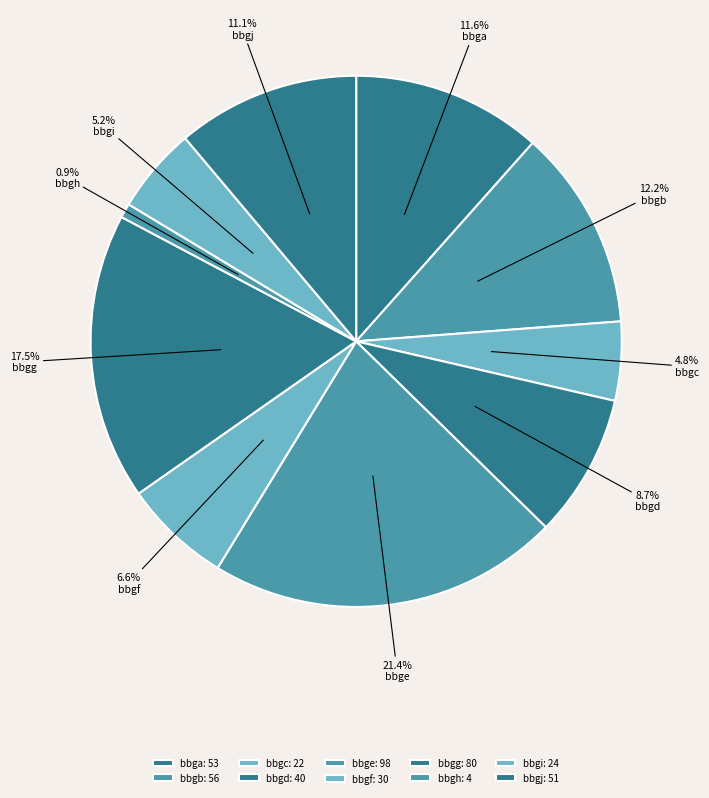

What portion of the pie excludes bbga?

88.4%